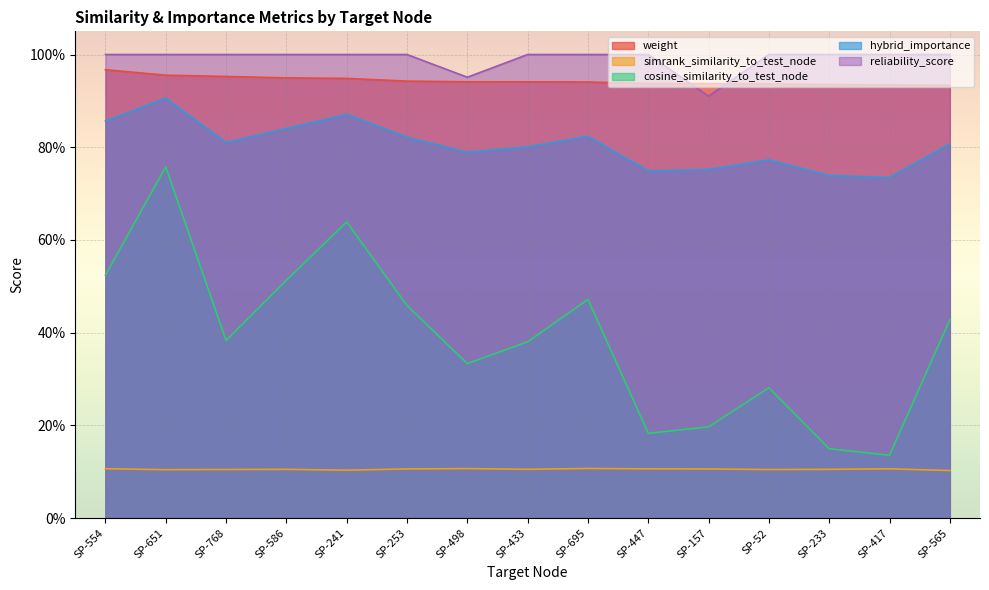

What is the difference between the highest and lowest values at SP-447?

0.9